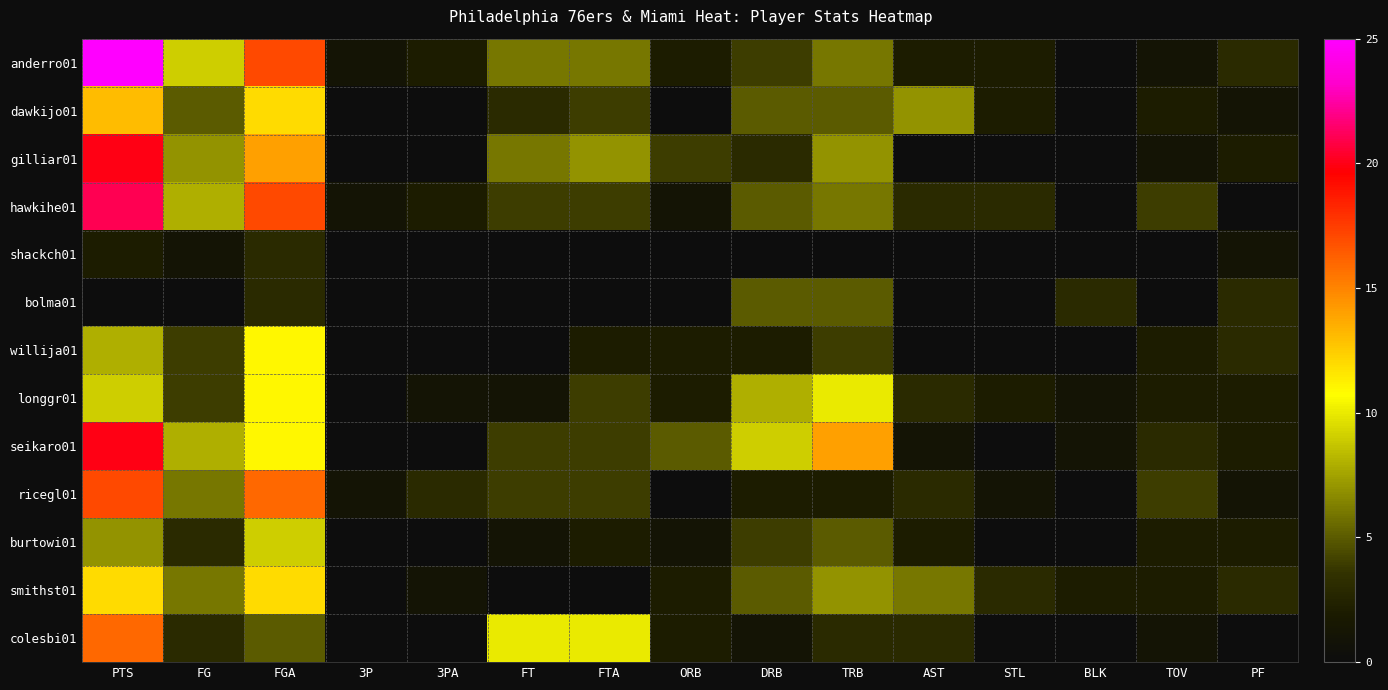

What is the total value across all series at DRB?

53